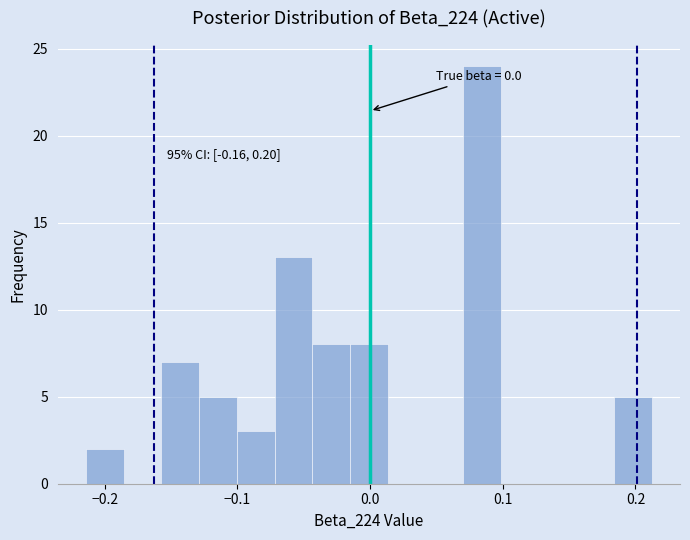

Around what value on the x-axis is the tallest bar? Give the approximate position of its centre, as read against the axis.

0.08